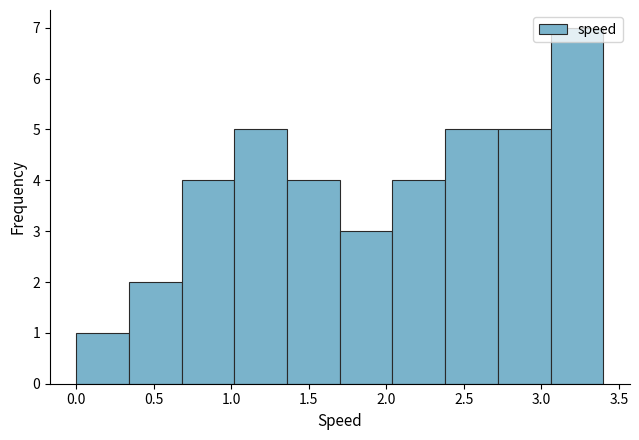

How tall is the bar that spans 0.70 to 1.00 on the x-axis? Neither the bar edges nor the heights are printed on the chart, so give them approximately, as read against the axes.

4